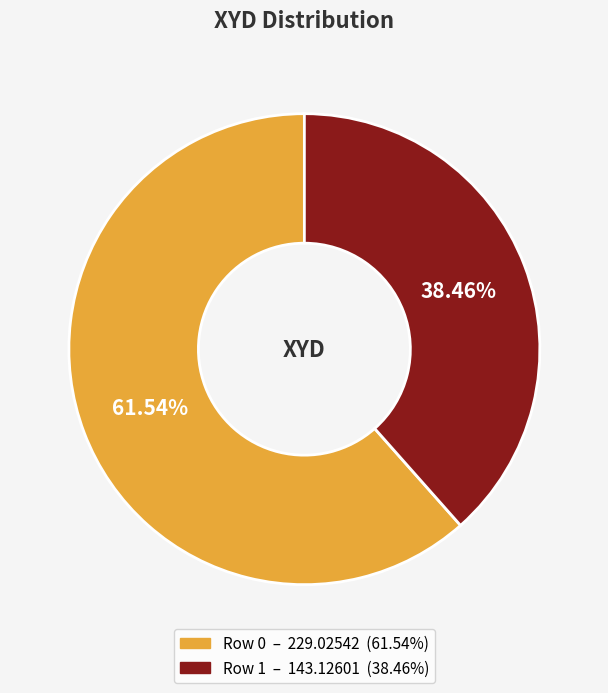

Does any single category account for the majority?

Yes